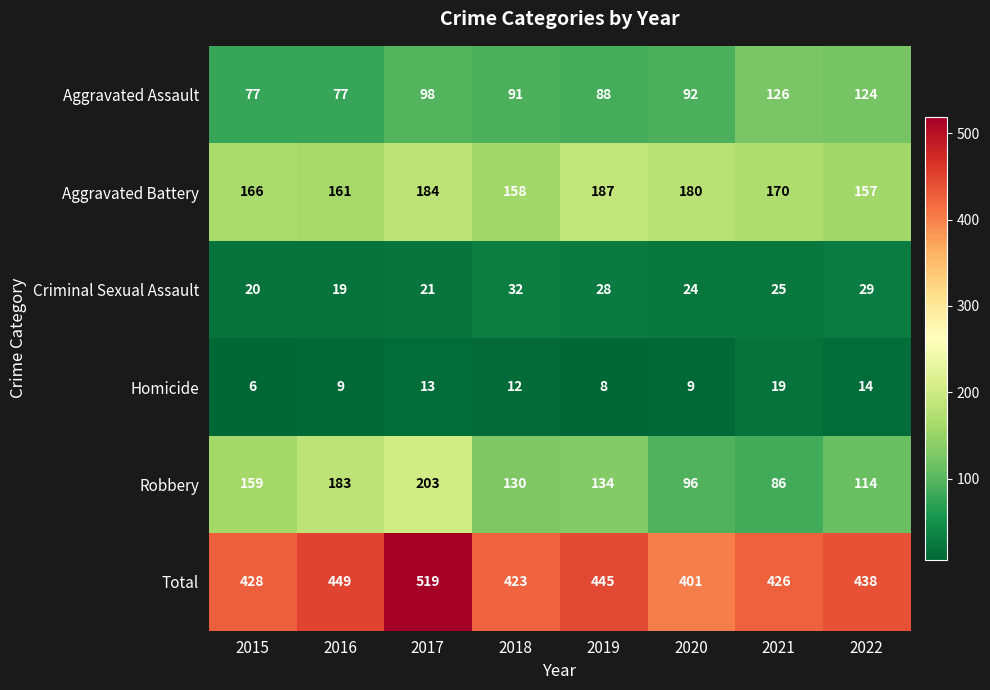

Is it true that Criminal Sexual Assault equals 28 at 2019?

True